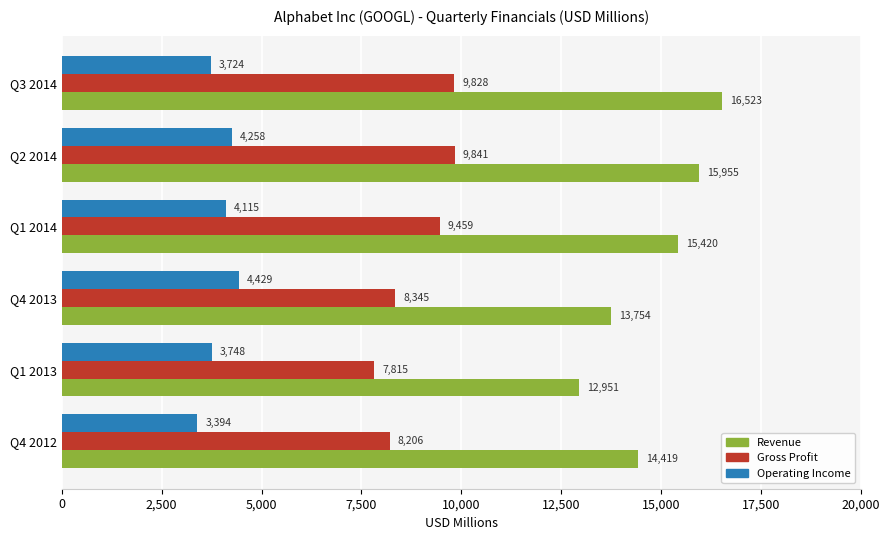

What is the maximum value shown in the chart?

16523